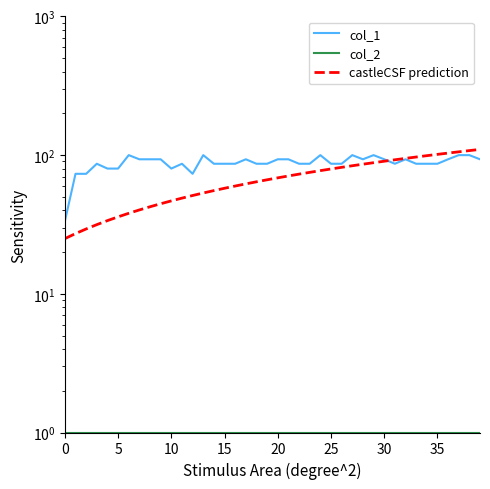

True or false: castleCSF prediction and col_2 intersect in this chart.

False